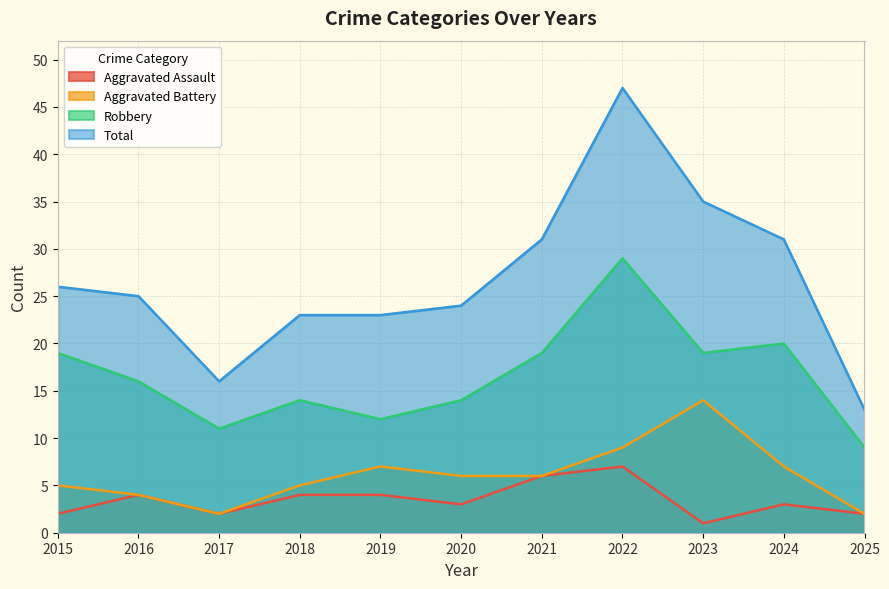

Which has a higher value, 2019 or 2023?

2019